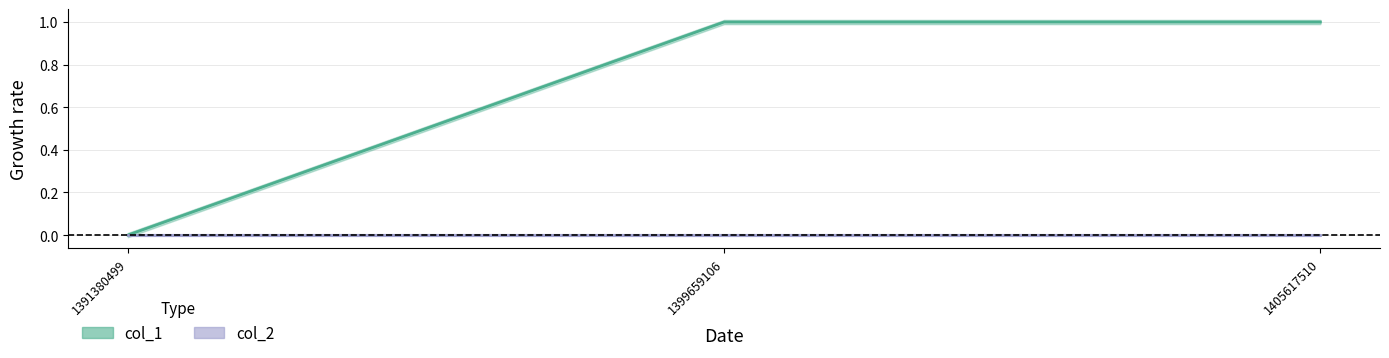

Rank the categories by value from highest to lowest.

1399659106, 1405617510, 1391380499